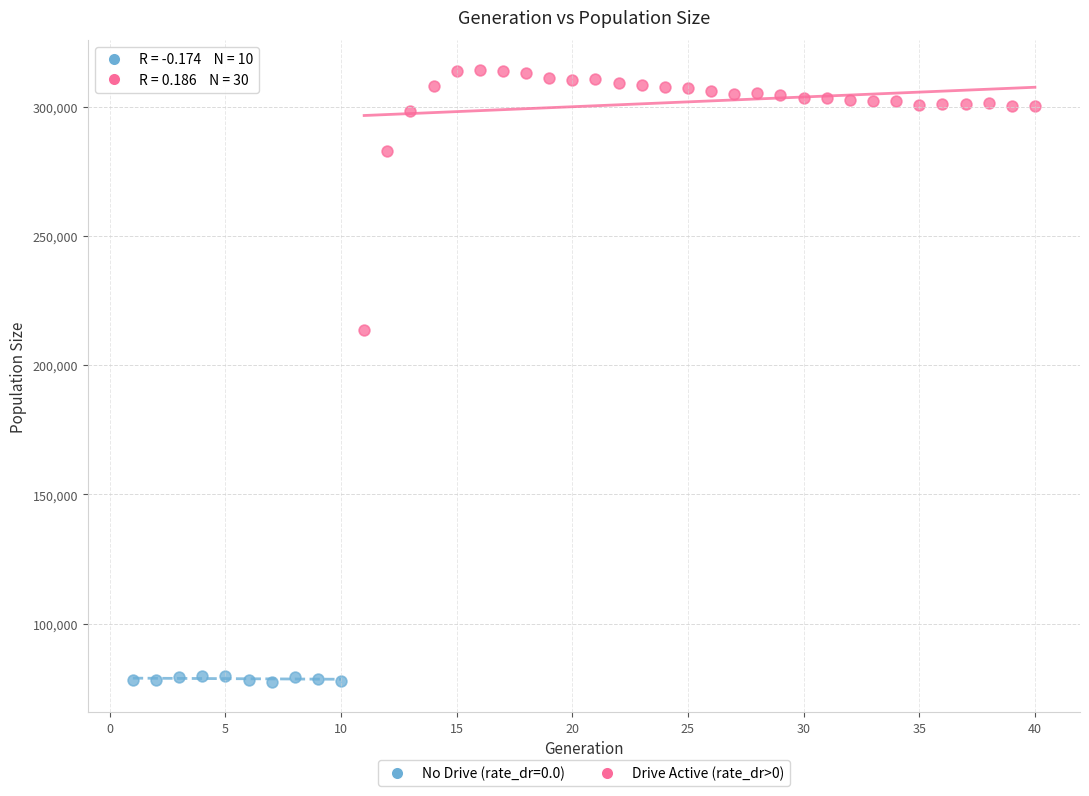

Which series contains the highest Y value?

Drive Active (rate_dr>0)